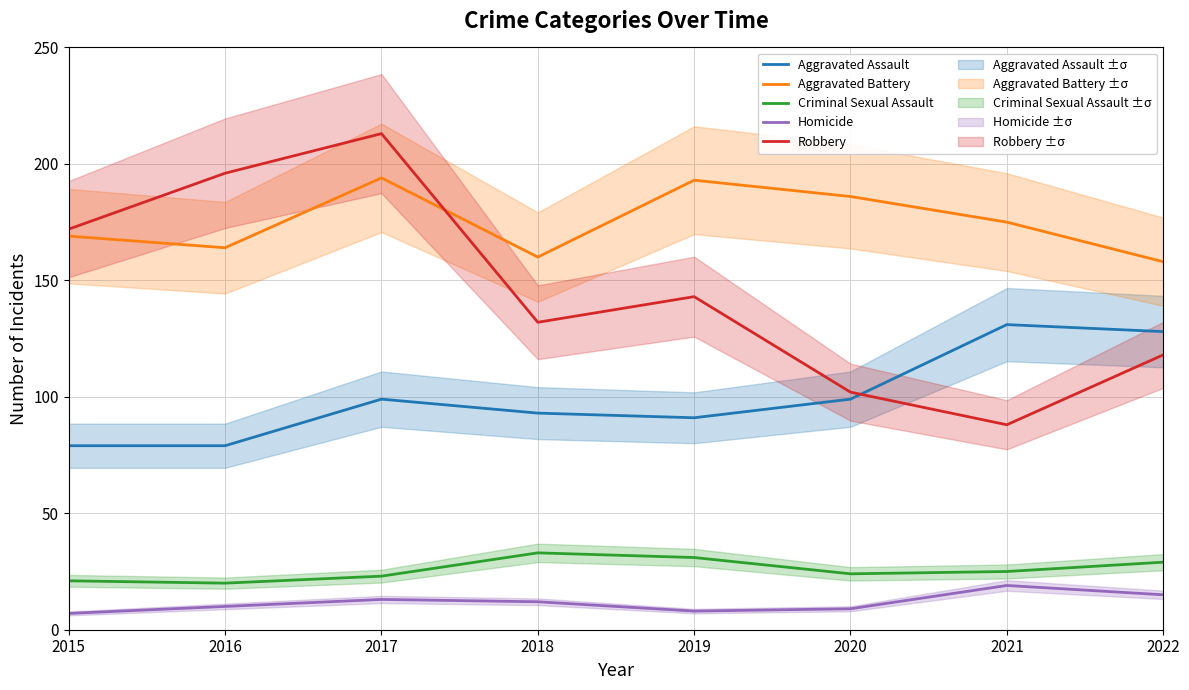

Which series has the largest total across all categories?

Aggravated Battery